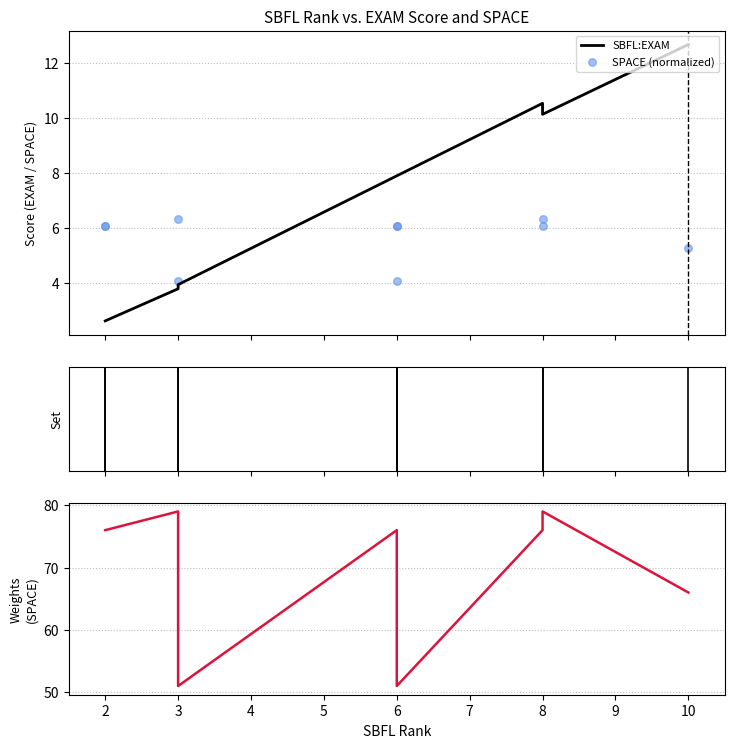

Is the value of SPACE at 10 greater than the value of SBFL:EXAM at 2?

Yes